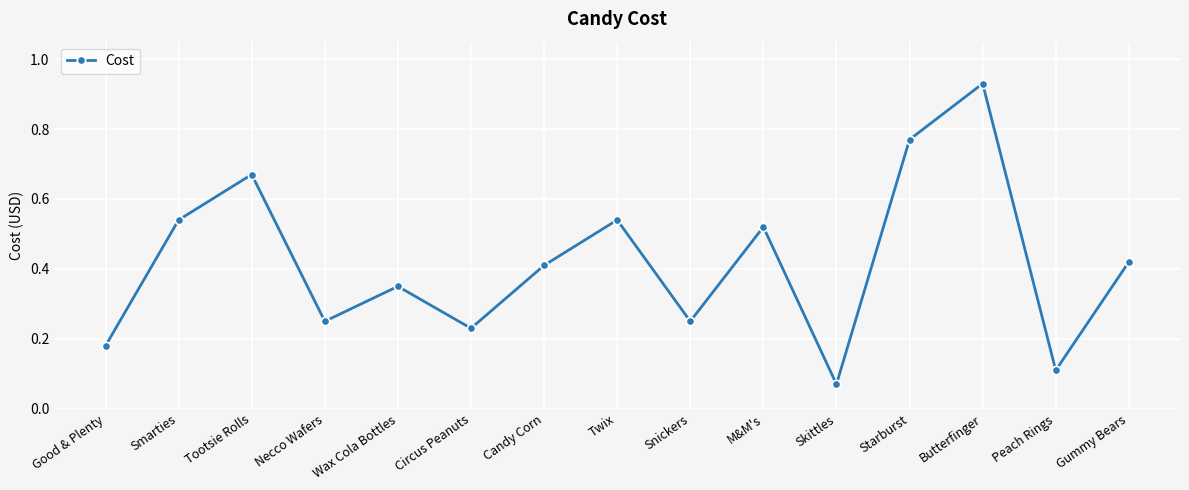

True or false: there are more than 1 points higher than both neighbors.

True